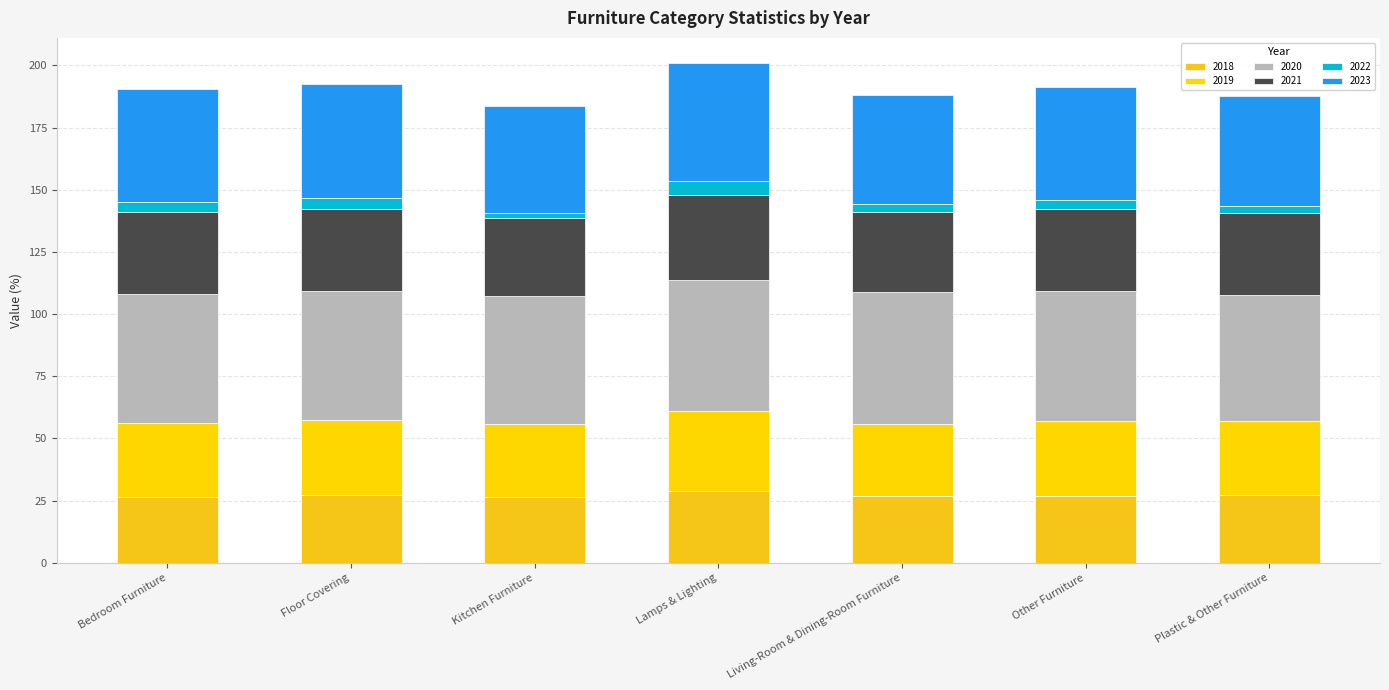

Are the bars grouped side by side (vs. stacked)?

No